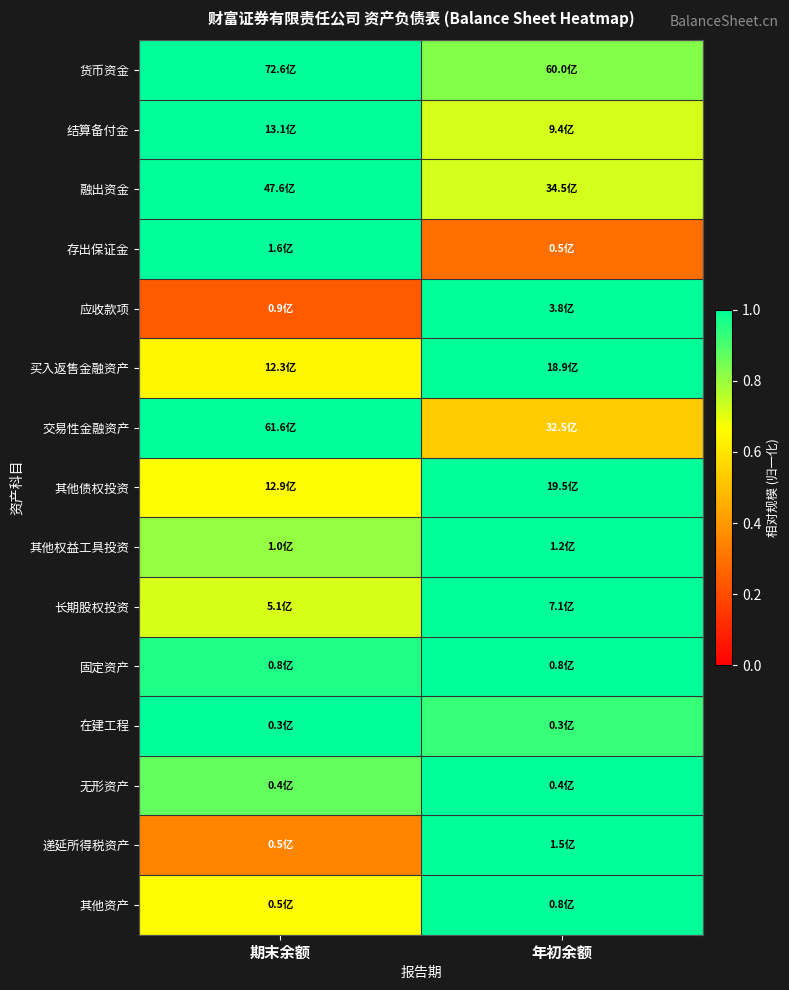

At which category is the sum across all series the highest?

年初余额